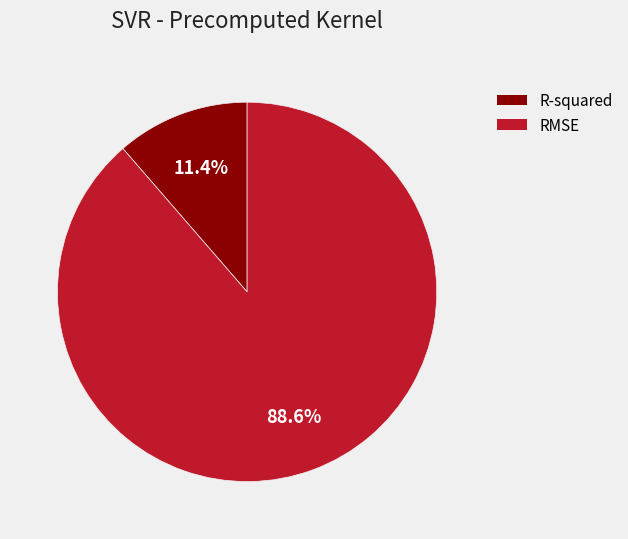

How many segments does this pie chart have?

2